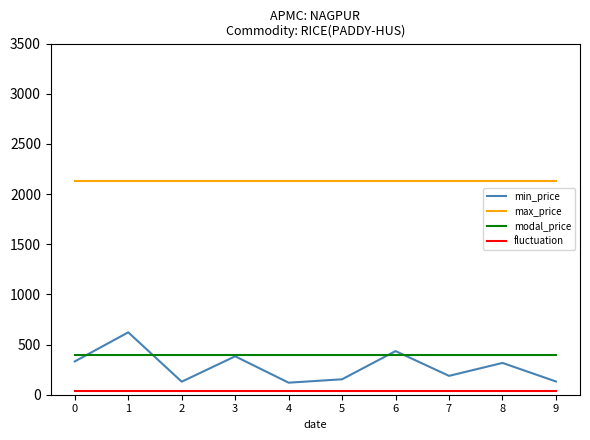

True or false: fluctuation and min_price intersect in this chart.

False